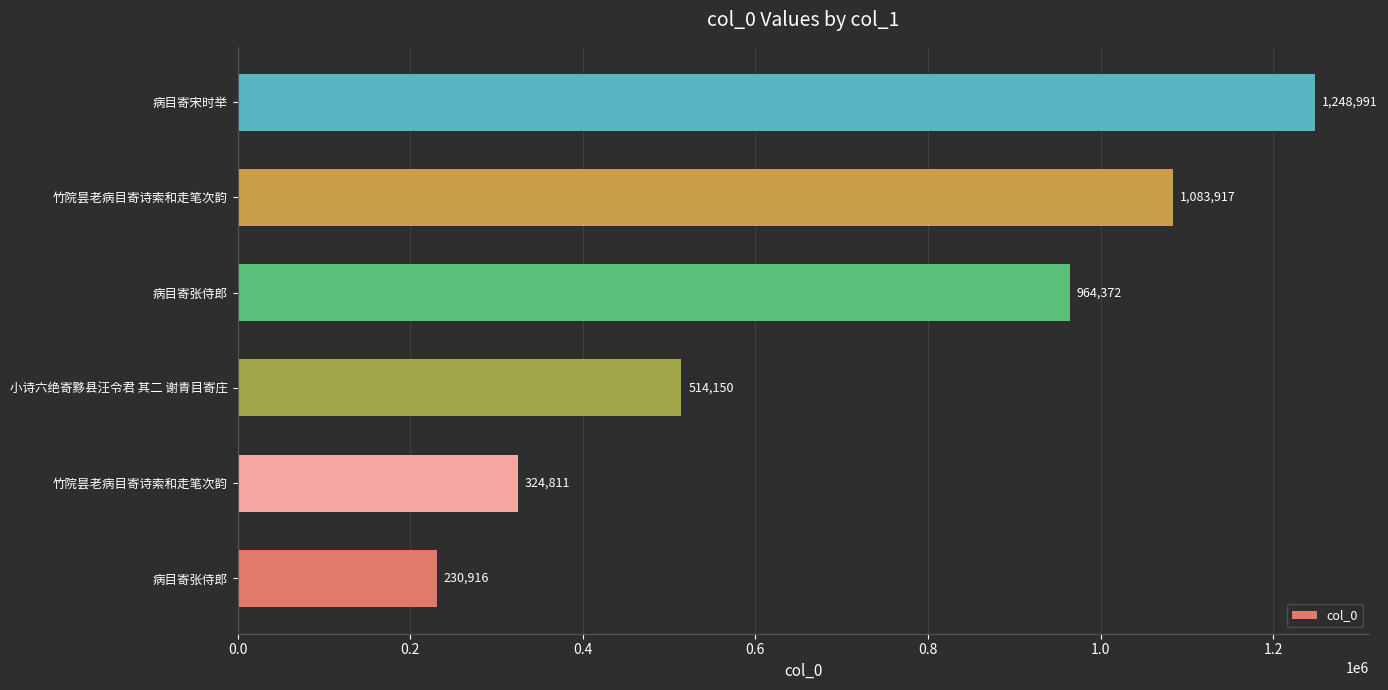

Count the number of data series in this chart.

1